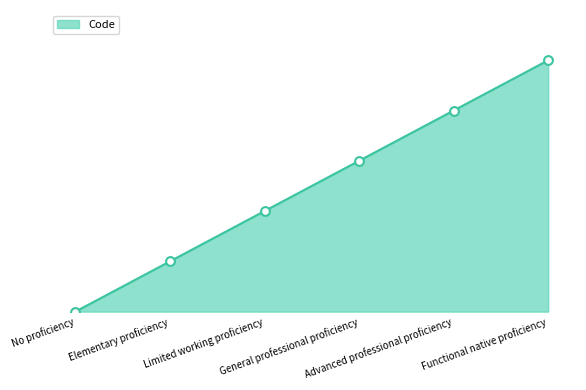

Between Functional native proficiency and Elementary proficiency, which is larger?

Functional native proficiency